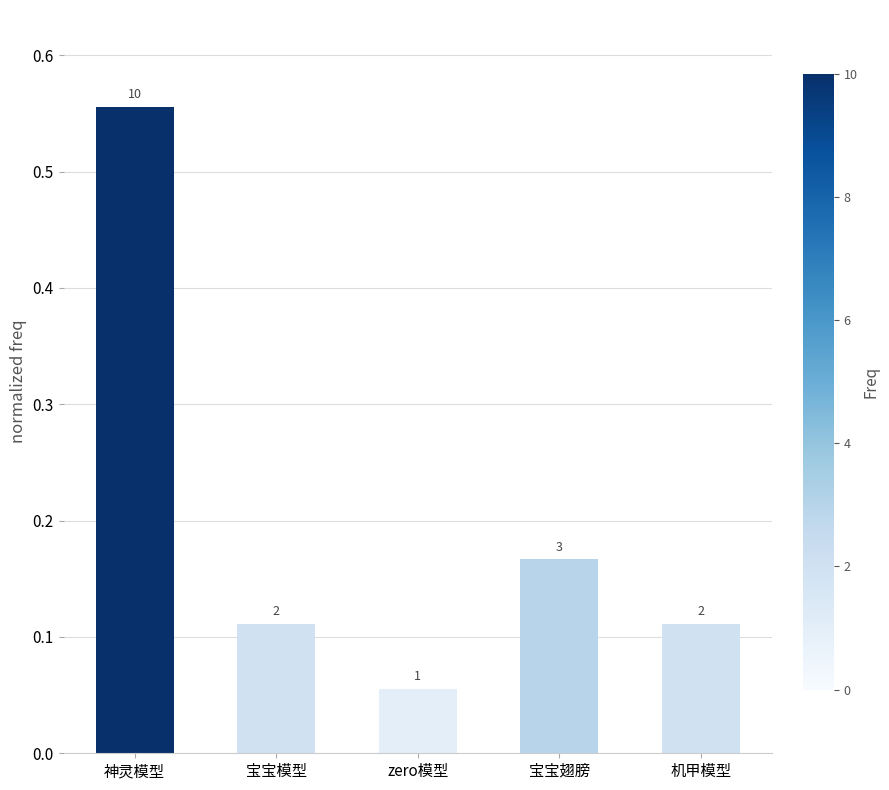

Reading left to right, transcribe all the data shown in this chart.

0.6	0.1	0.1	0.2	0.1